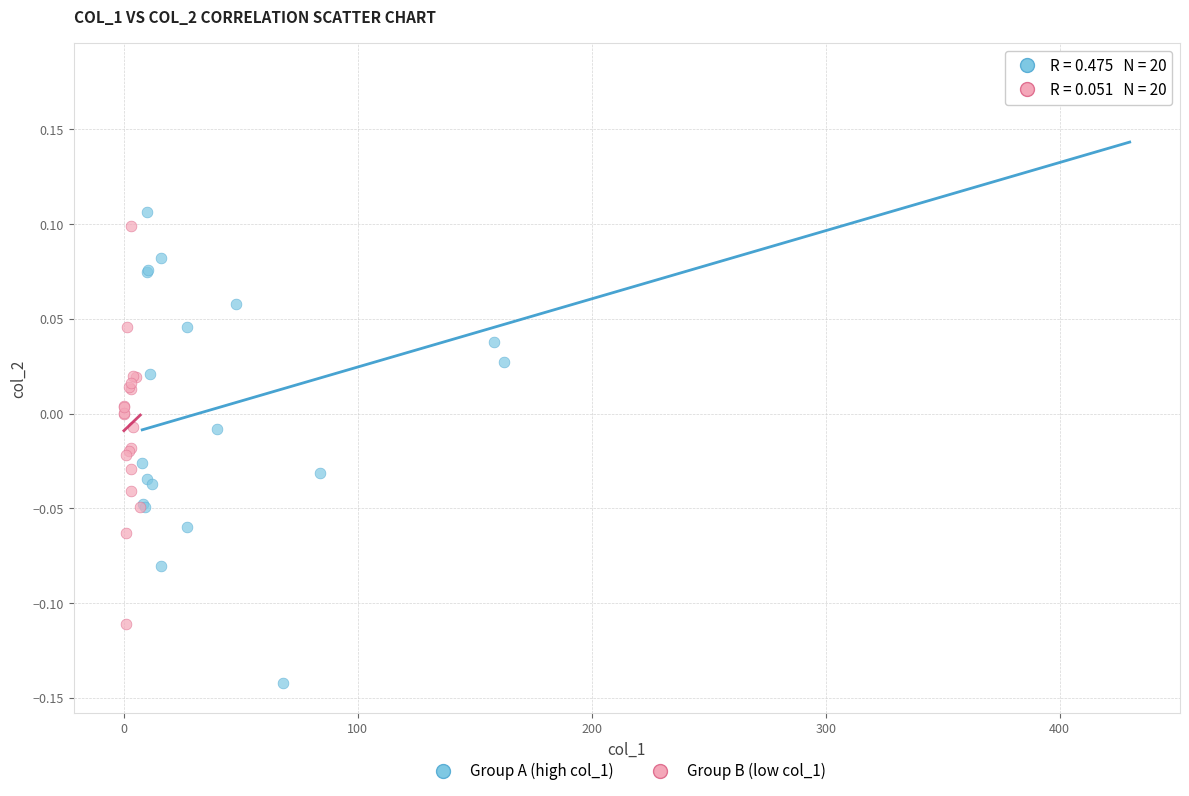

Which series reaches the minimum Y coordinate?

Group A (high col_1)